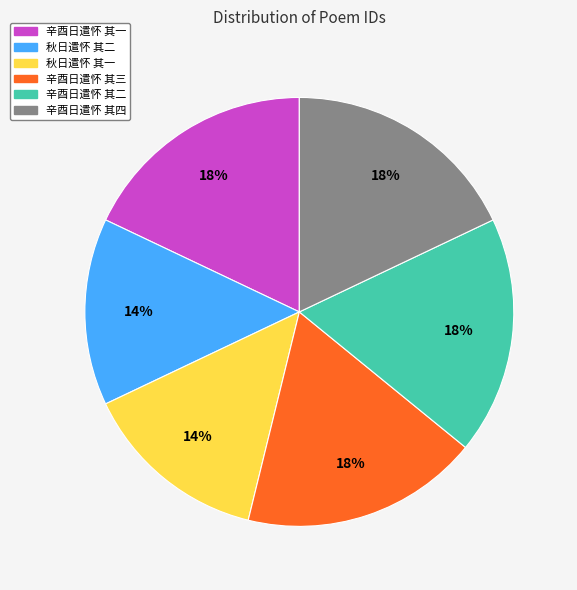

Is it true that 辛酉日遣怀 其二 is 18% of the pie?

True